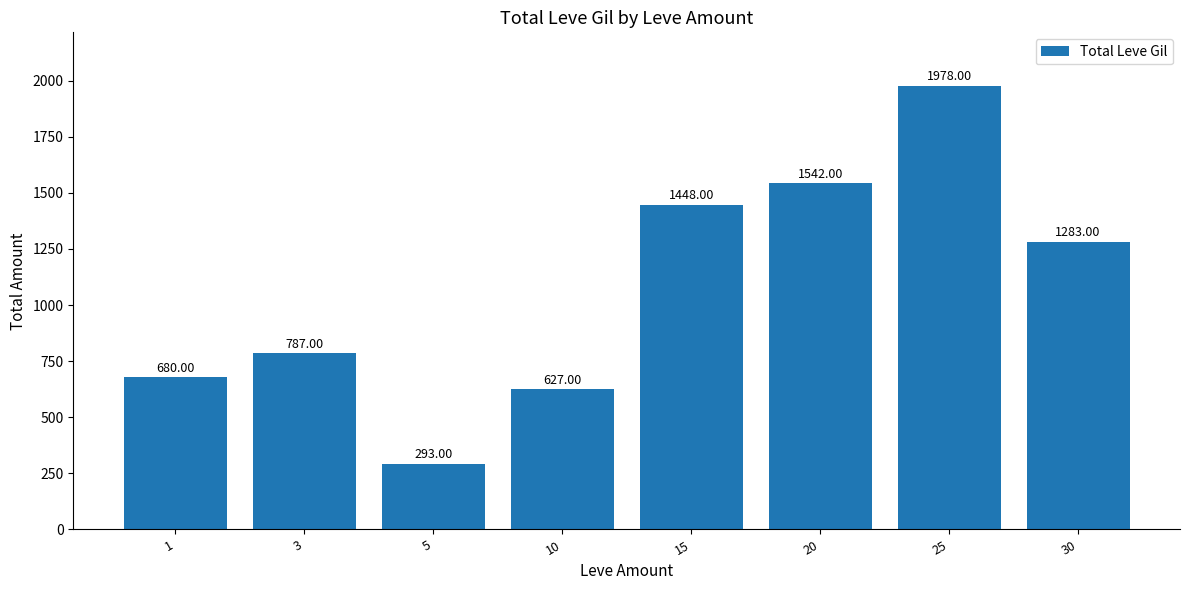

List the labels in order of value, smallest first.

5, 10, 1, 3, 30, 15, 20, 25